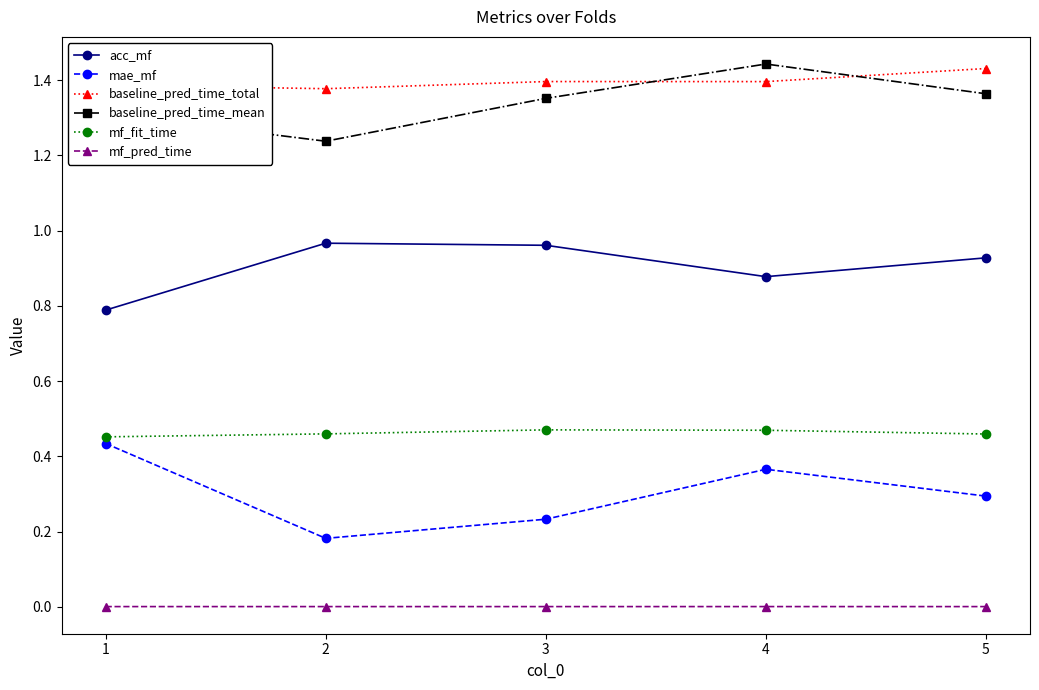

In mae_mf, how many points are higher than both neighbors (excluding endpoints)?

1